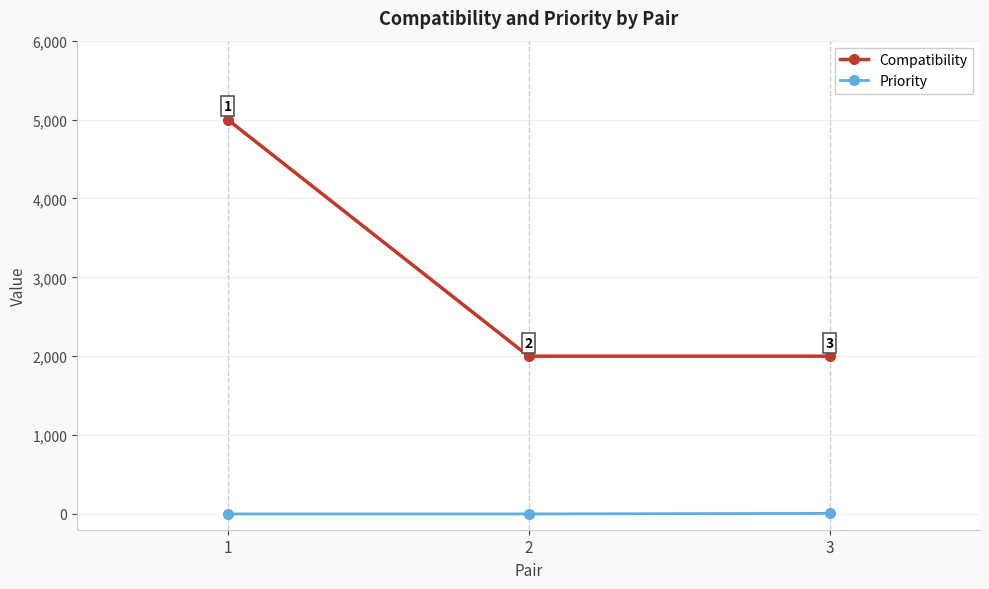

Is the value of Compatibility at 3 greater than the value of Priority at 1?

Yes